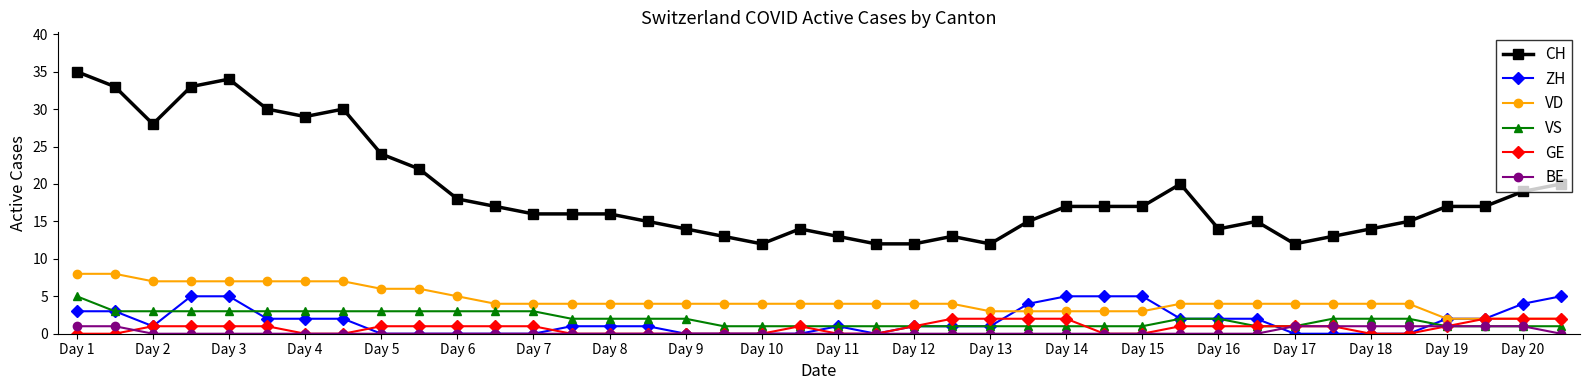

Reading left to right, extract all data points from this chart.

CH: 35	33	28	33	34	30	29	30	24	22	18	17	16	16	16	15	14	13	12	14	13	12	12	13	12	15	17	17	17	20	14	15	12	13	14	15	17	17	19	20
ZH: 3	3	1	5	5	2	2	2	0	0	0	0	0	1	1	1	0	0	0	0	1	0	1	1	1	4	5	5	5	2	2	2	0	0	0	0	2	2	4	5
VD: 8	8	7	7	7	7	7	7	6	6	5	4	4	4	4	4	4	4	4	4	4	4	4	4	3	3	3	3	3	4	4	4	4	4	4	4	2	2	2	2
VS: 5	3	3	3	3	3	3	3	3	3	3	3	3	2	2	2	2	1	1	1	1	1	1	1	1	1	1	1	1	2	2	1	1	2	2	2	1	1	1	1
GE: 0	0	1	1	1	1	0	0	1	1	1	1	1	0	0	0	0	0	0	1	0	0	1	2	2	2	2	0	0	1	1	1	1	1	0	0	1	2	2	2
BE: 1	1	0	0	0	0	0	0	0	0	0	0	0	0	0	0	0	0	0	0	0	0	0	0	0	0	0	0	0	0	0	0	1	1	1	1	1	1	1	0